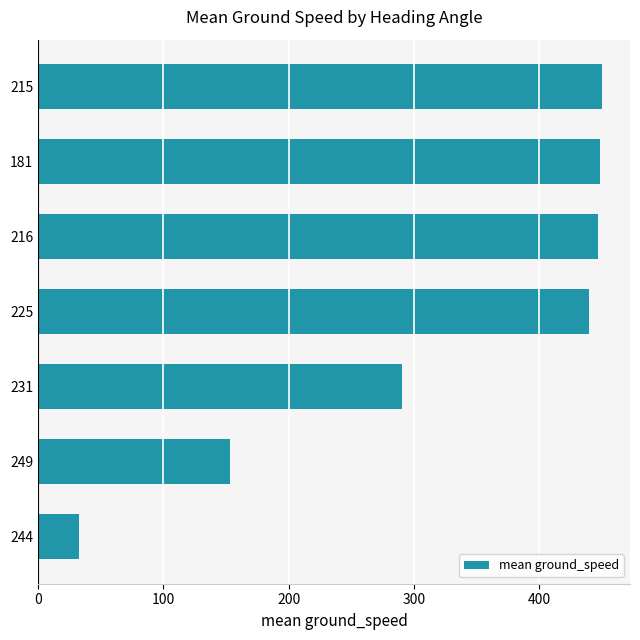

Is it true that the value at 181 is 448.6?

True